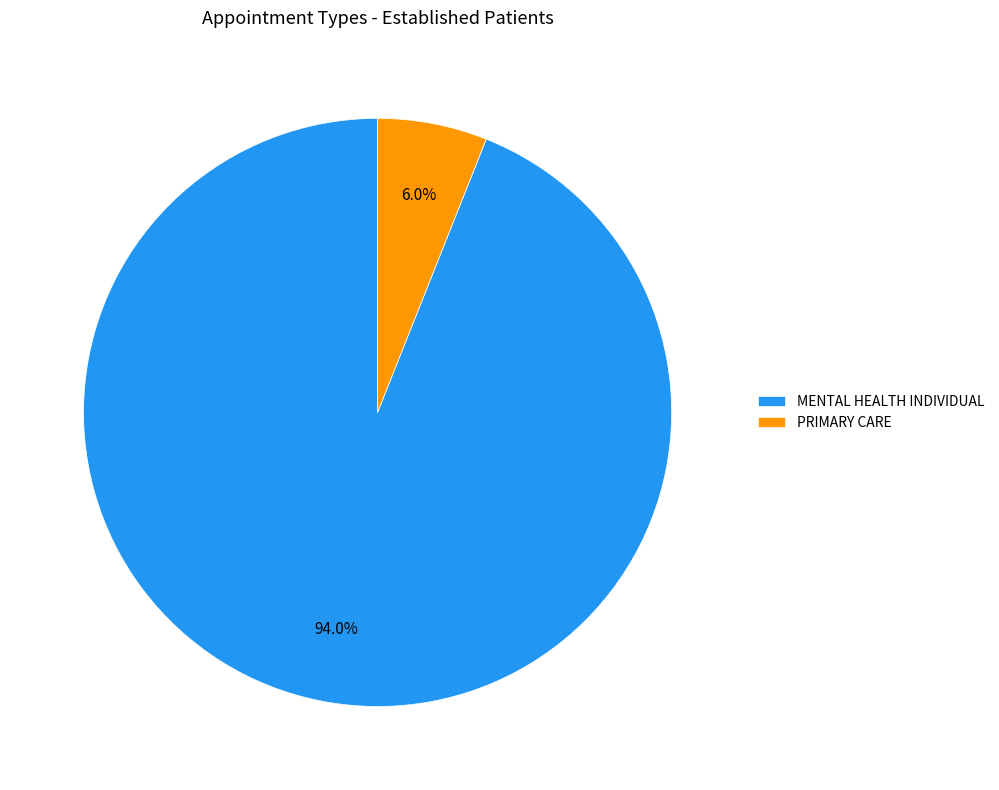

Between MENTAL HEALTH INDIVIDUAL and PRIMARY CARE, which is larger?

MENTAL HEALTH INDIVIDUAL